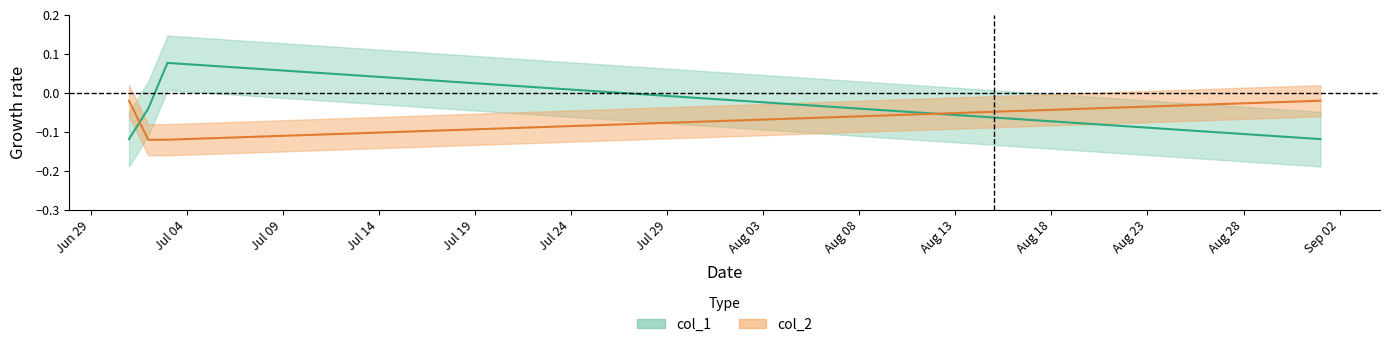

What are all the series names shown in the legend?

col_1, col_2